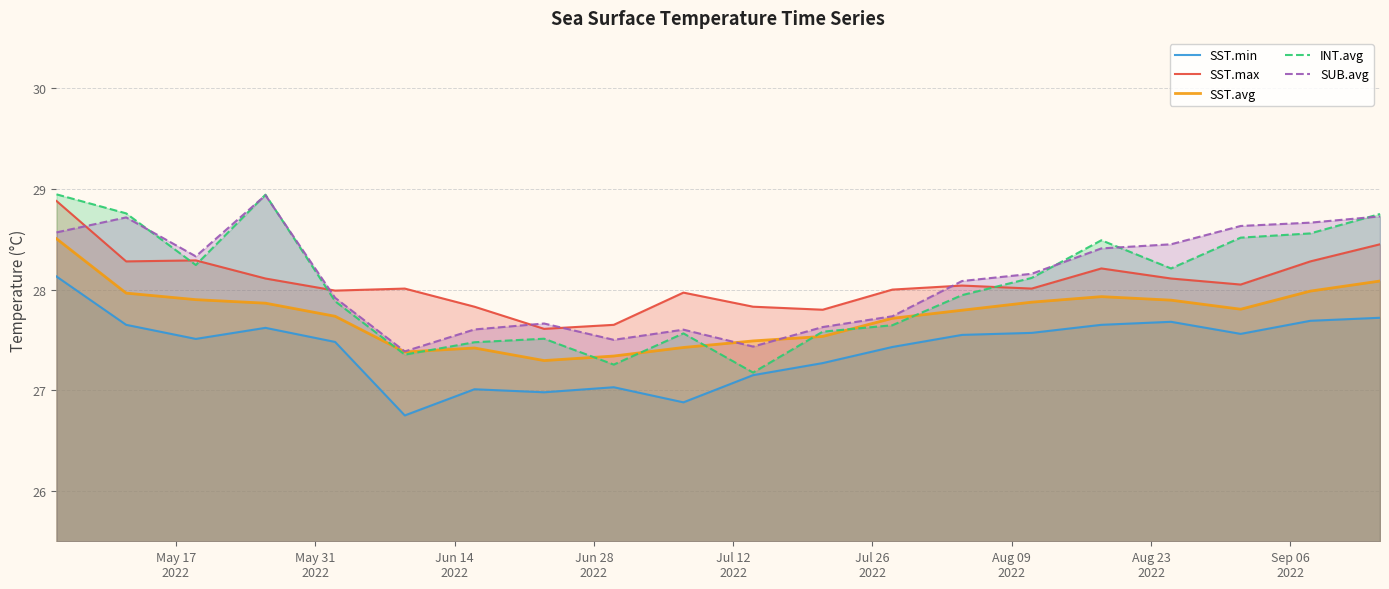

True or false: SST.min and SST.max cross at least once.

False